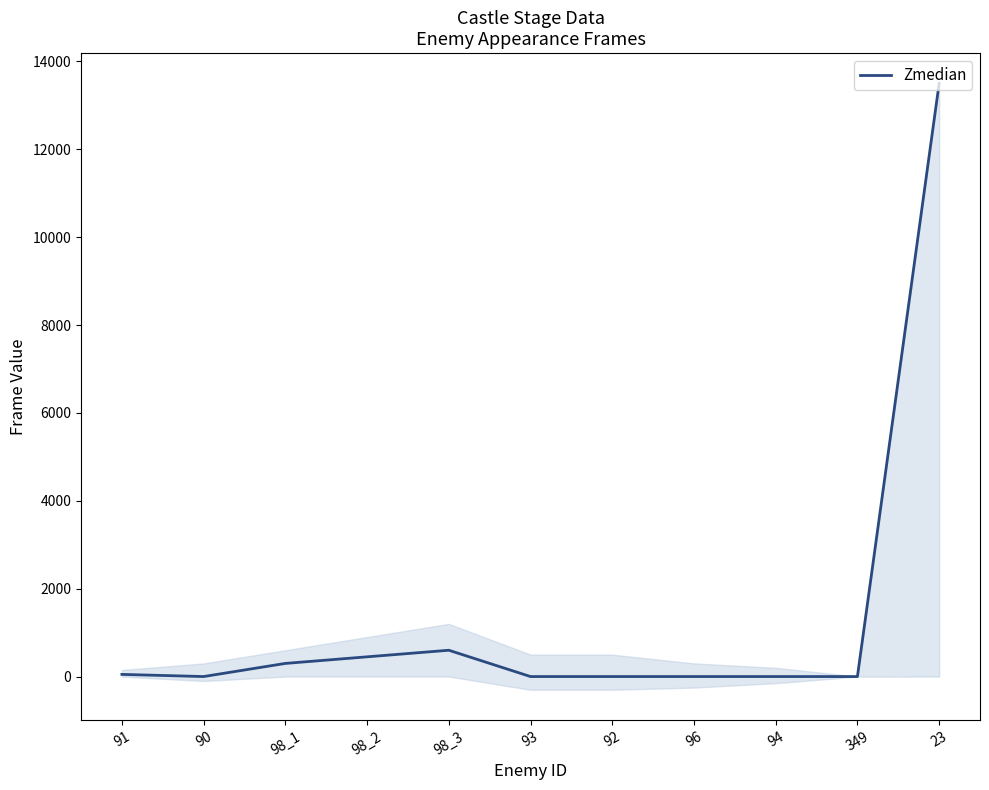

Where is the first local minimum?

90